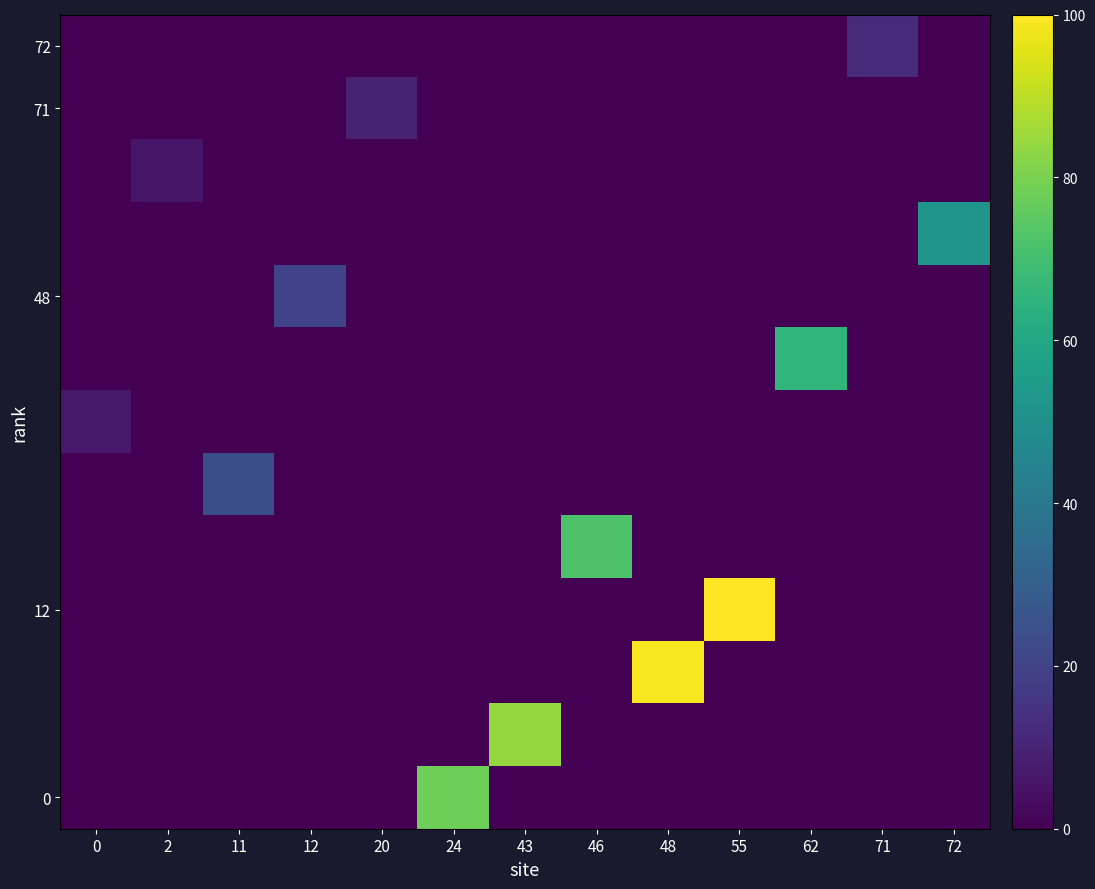

At which category is the sum across all series the highest?

55